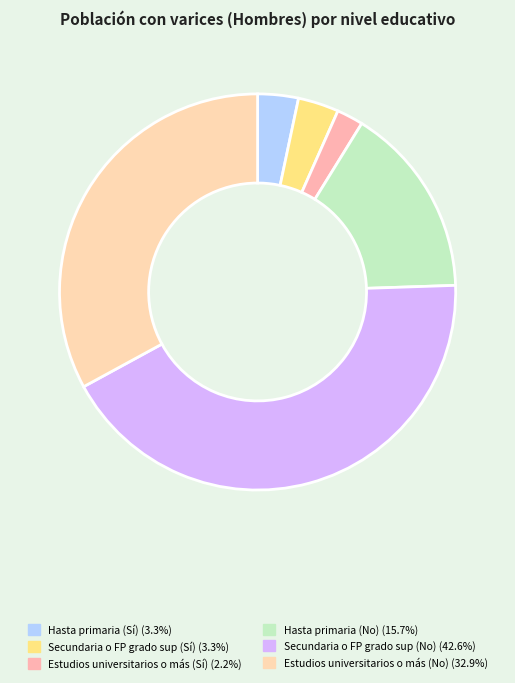

Which slice is the largest?

Secundaria o FP grado sup (No)